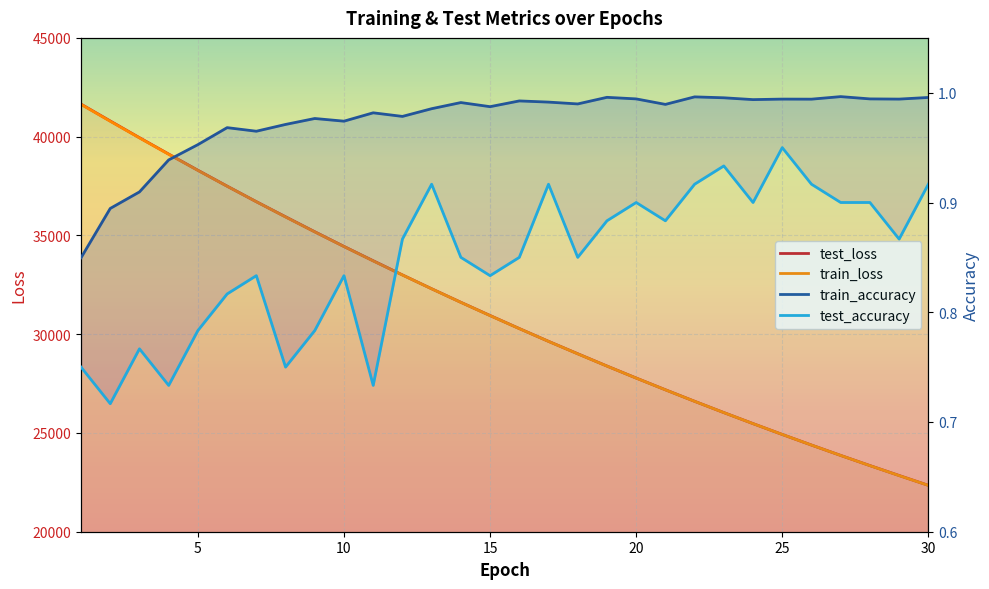

Is the value of test_accuracy at 27 greater than the value of train_accuracy at 1?

Yes